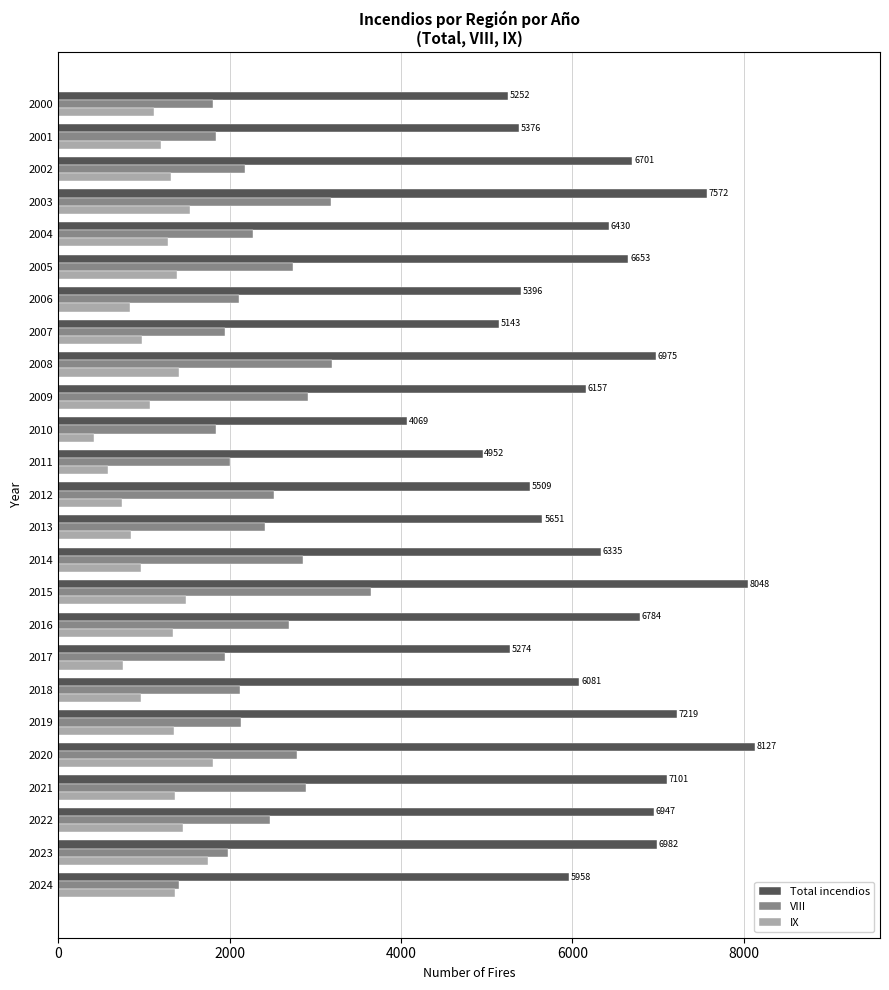

What is the smallest value displayed?

419